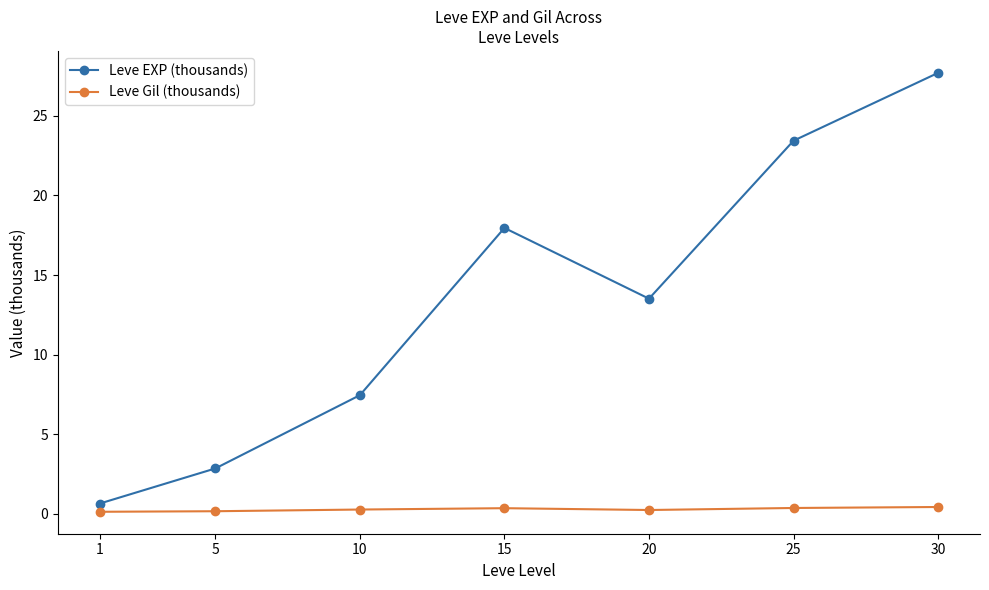

True or false: Leve Gil (thousands) has a value of 0.3 at 15.

True